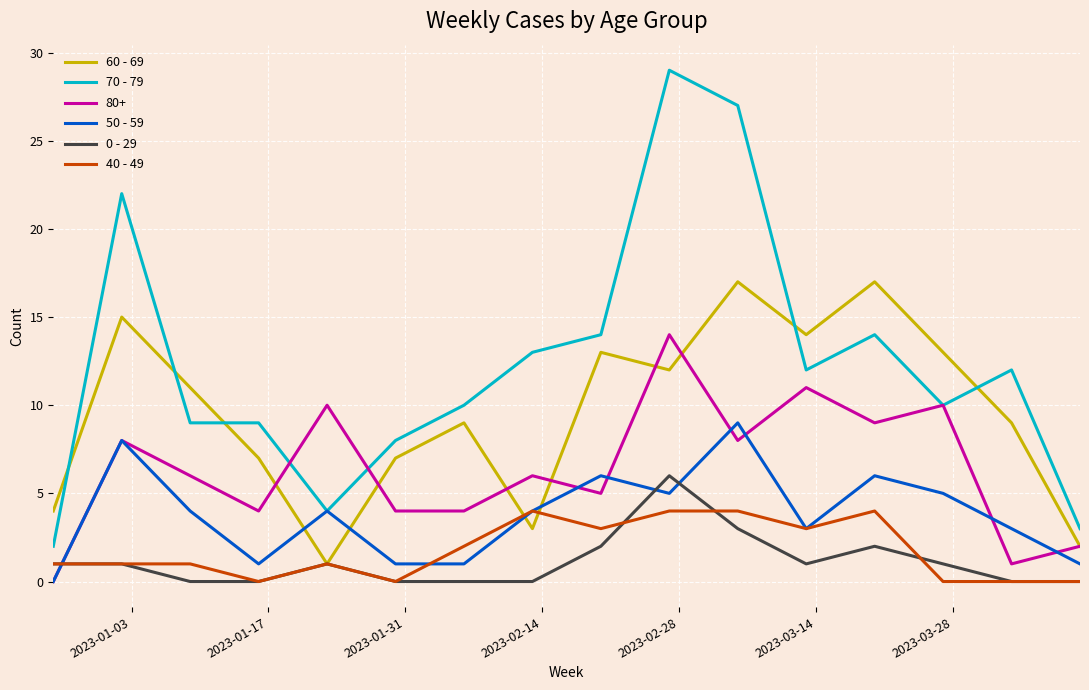

What is the difference between the maximum and second lowest values in the 50 - 59 series?

8